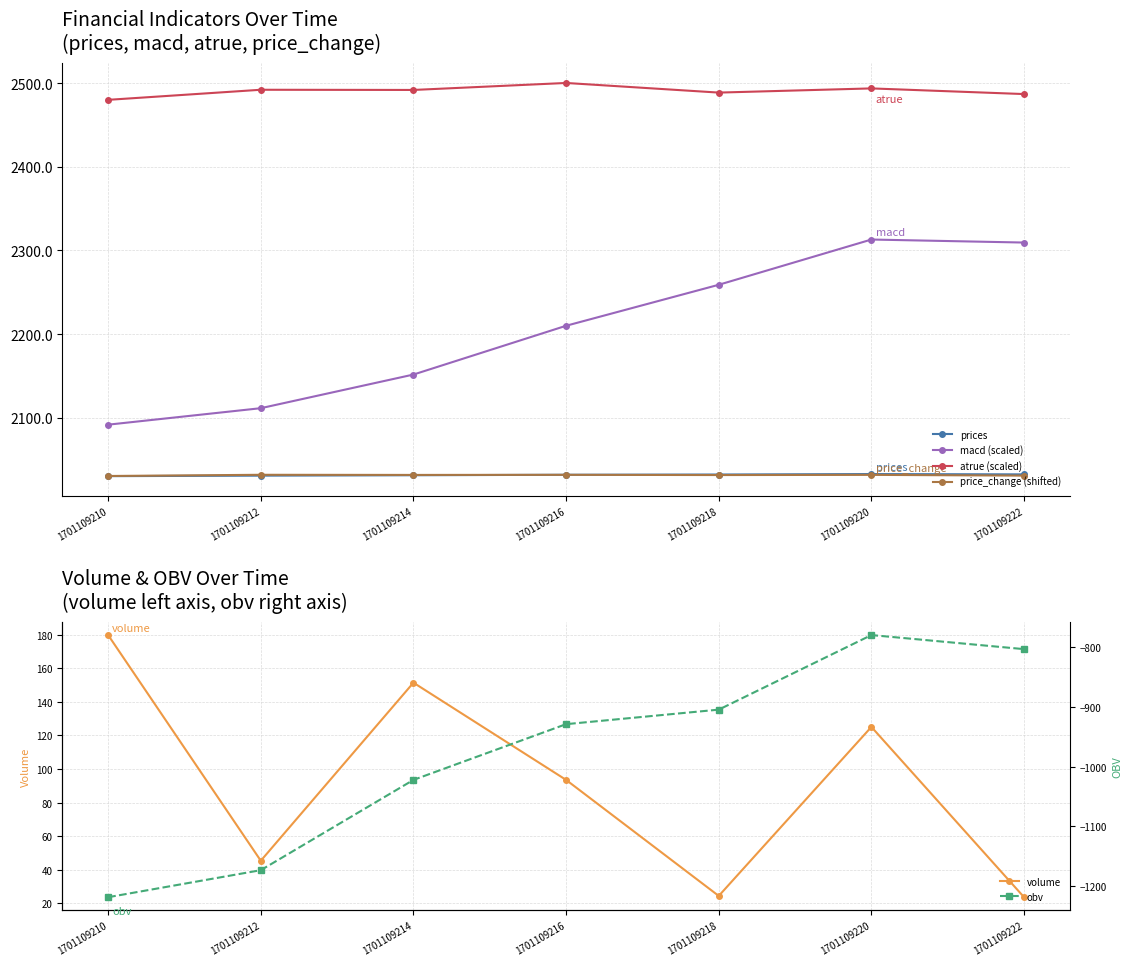

Which series has the widest spread of values?

obv